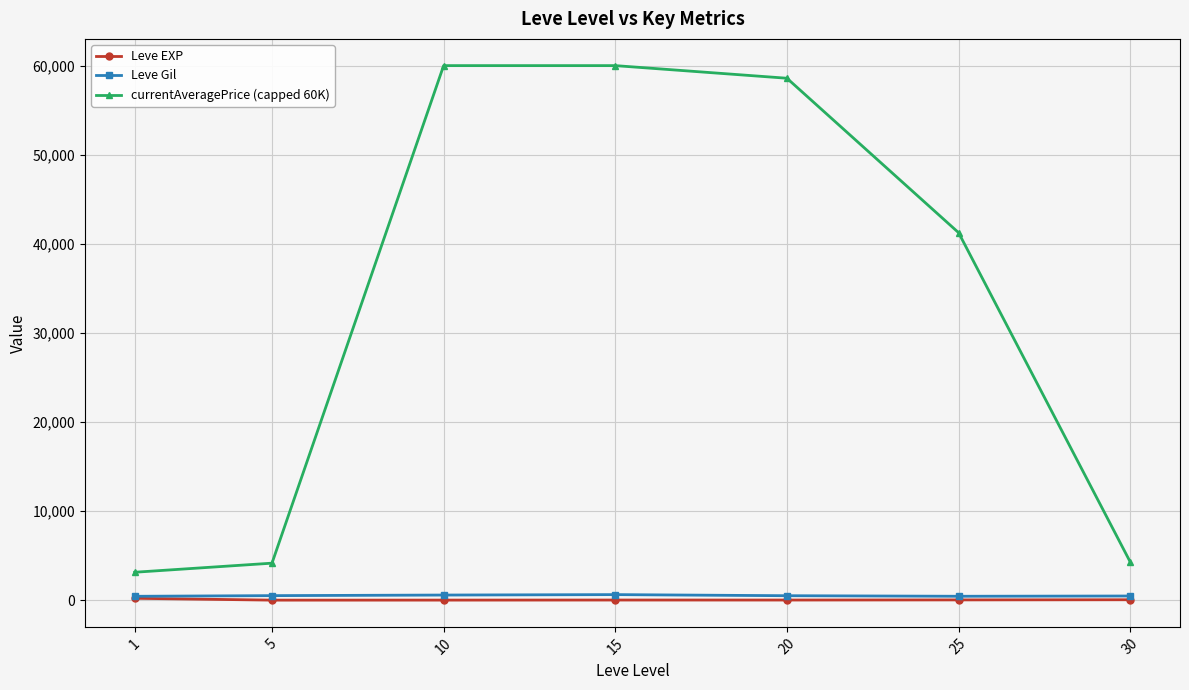

What are all the series names shown in the legend?

Leve EXP, Leve Gil, currentAveragePrice (capped 60K)